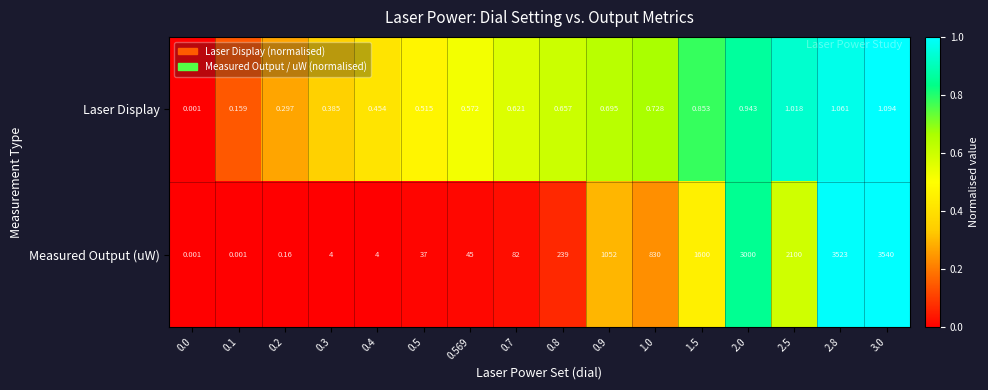

Which series has the largest range (max minus min)?

Measured Output (uW)